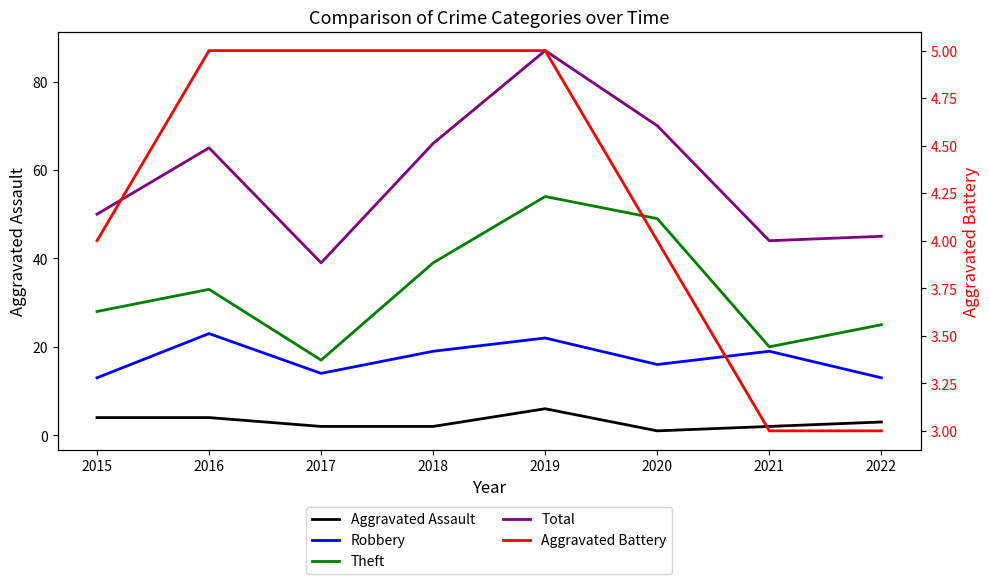

Reading right to left, list all the values displayed in this chart.

Aggravated Assault: 2022=3	2021=2	2020=1	2019=6	2018=2	2017=2	2016=4	2015=4
Robbery: 2022=13	2021=19	2020=16	2019=22	2018=19	2017=14	2016=23	2015=13
Theft: 2022=25	2021=20	2020=49	2019=54	2018=39	2017=17	2016=33	2015=28
Total: 2022=45	2021=44	2020=70	2019=87	2018=66	2017=39	2016=65	2015=50
Aggravated Battery: 2022=3	2021=3	2020=4	2019=5	2018=5	2017=5	2016=5	2015=4